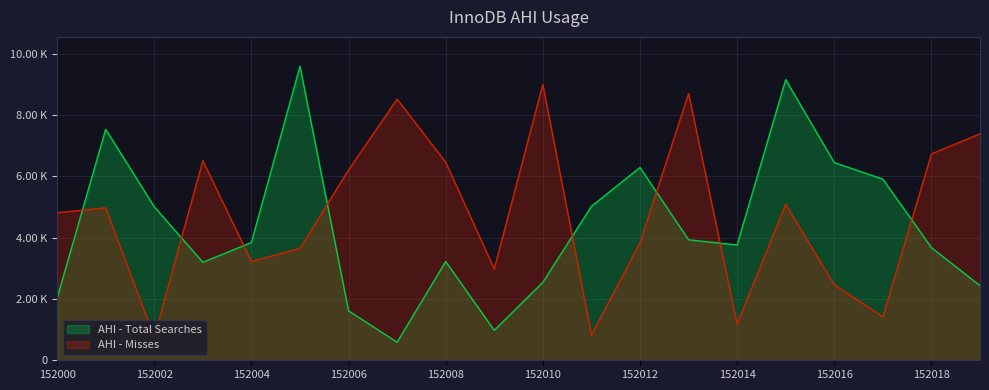

Reading left to right, transcribe all the data shown in this chart.

AHI - Total Searches: 2022	7532	5008	3196	3840	9586	1614	589	3219	977	2542	5019	6286	3929	3760	9150	6446	5906	3674	2434
AHI - Misses: 4810	4972	754	6509	3221	3648	6204	8515	6455	2978	8995	824	3823	8699	1179	5085	2462	1420	6727	7384